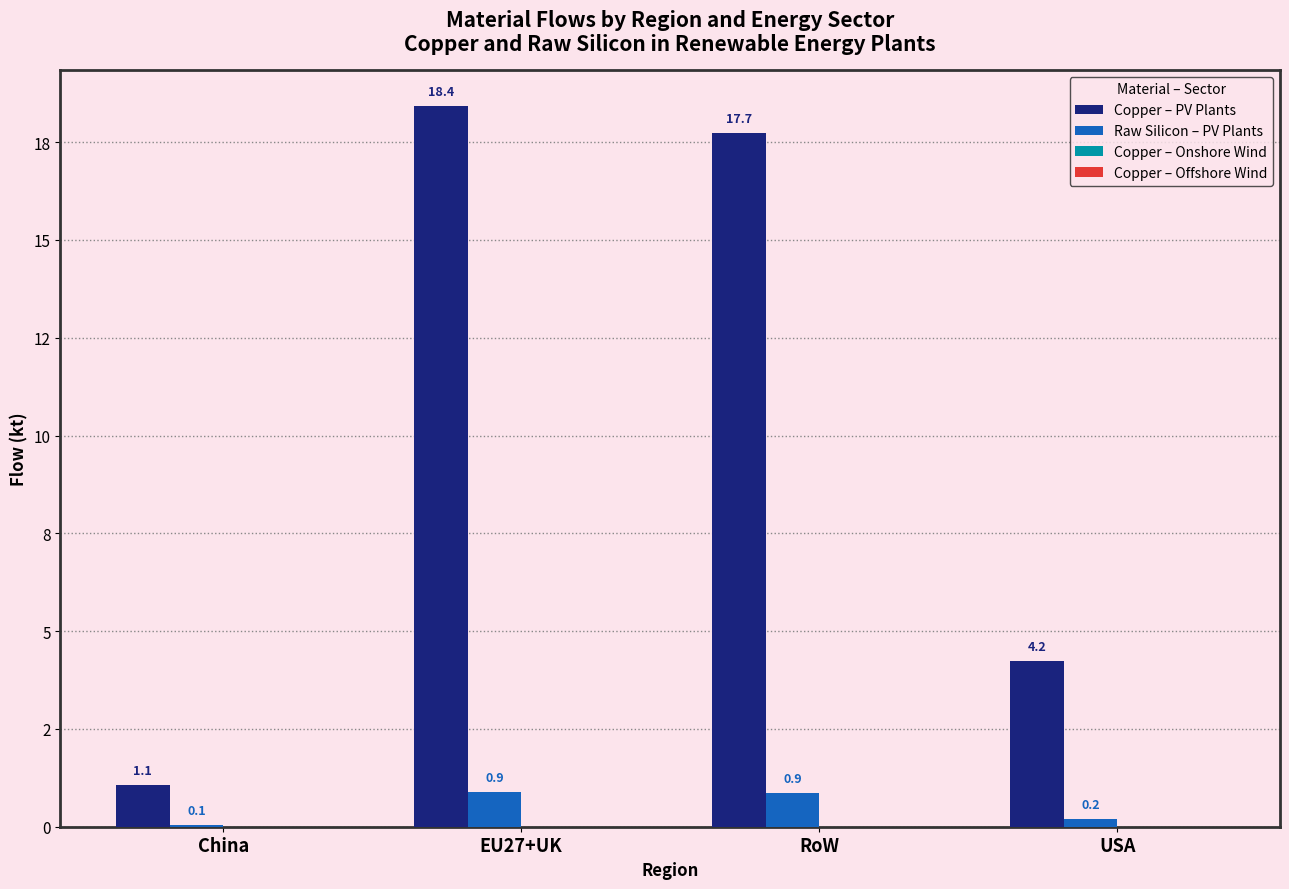

The value of Raw Silicon – PV Plants at China is 0.0. True or false?

False